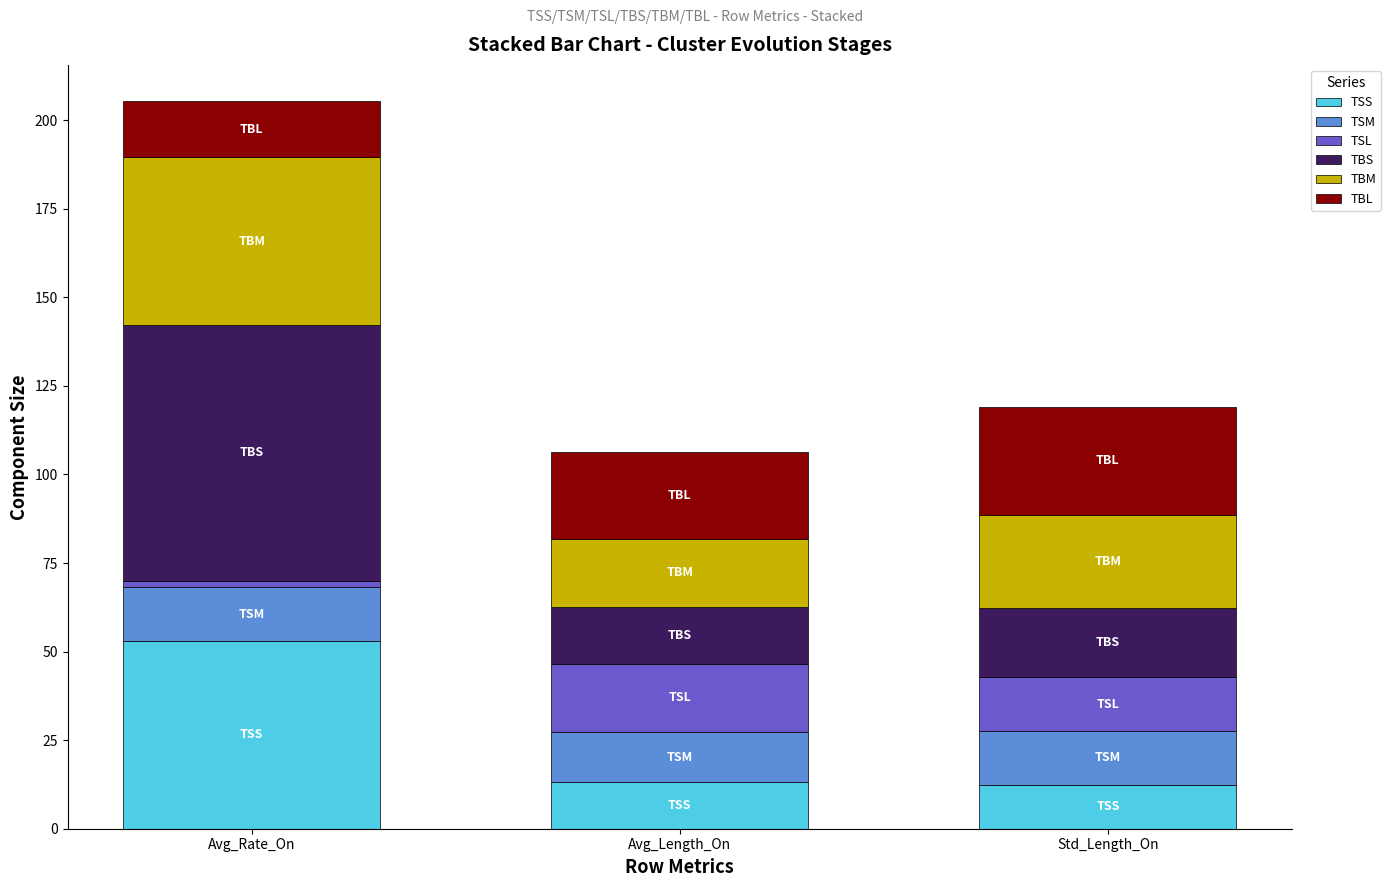

What is the lowest value of the TSS series?

12.5